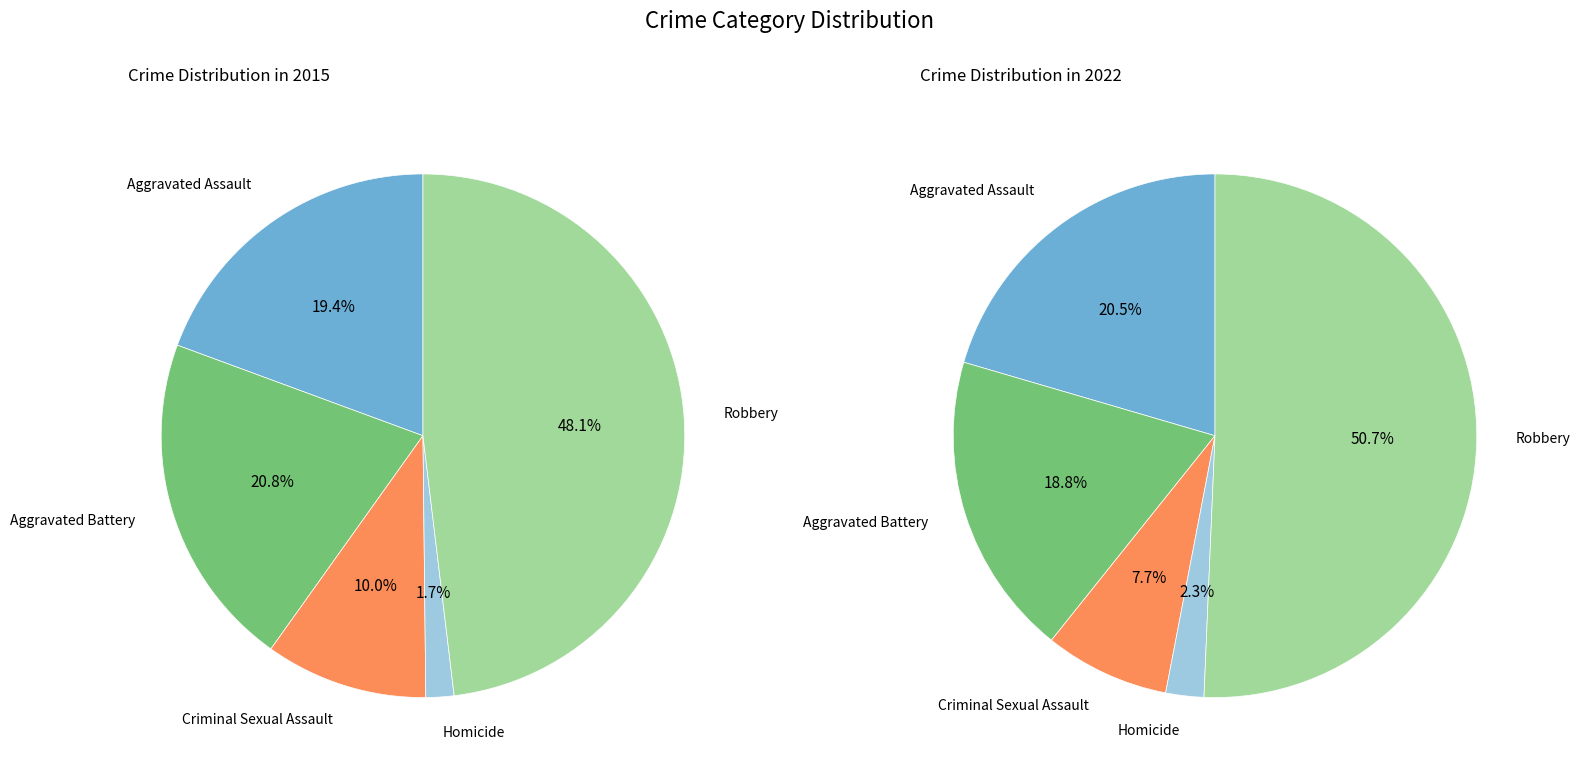

What percentage do Robbery and Homicide together represent?

49.8%